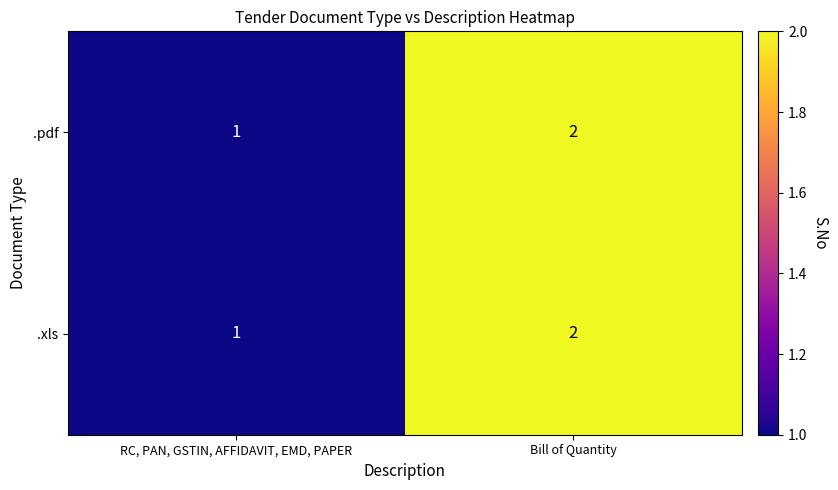

List the labels in order of .pdf value, smallest first.

RC, PAN, GSTIN, AFFIDAVIT, EMD, PAPER, Bill of Quantity